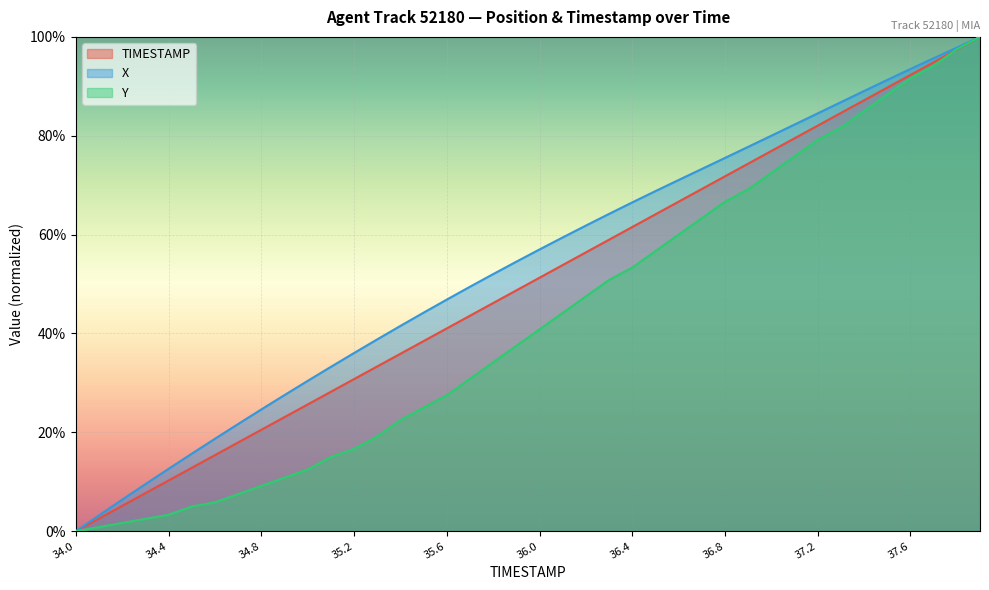

Rank the series by their maximum value, from lowest to highest.

TIMESTAMP, X, Y